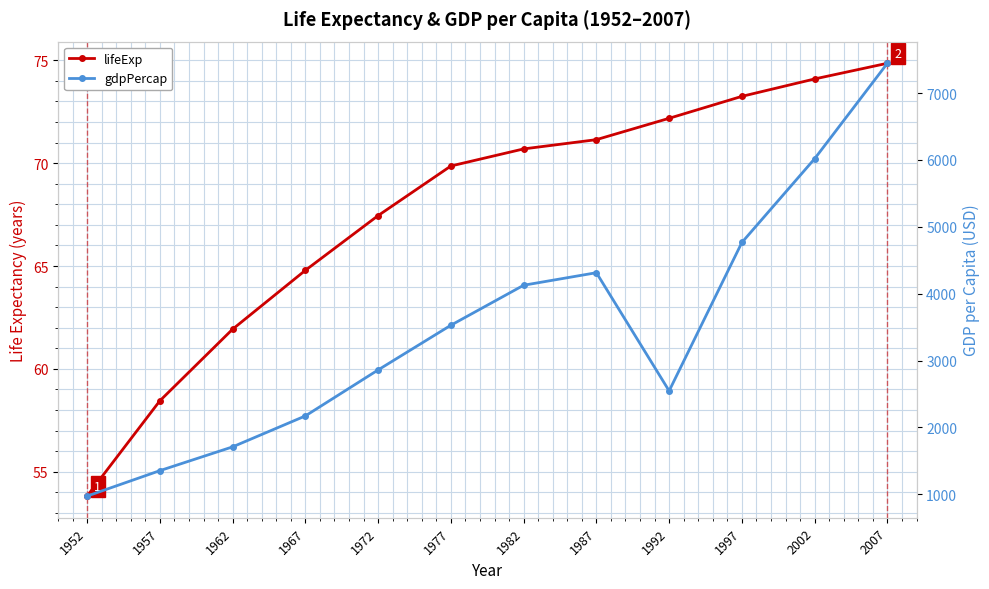

Count the number of categories in the chart.

12